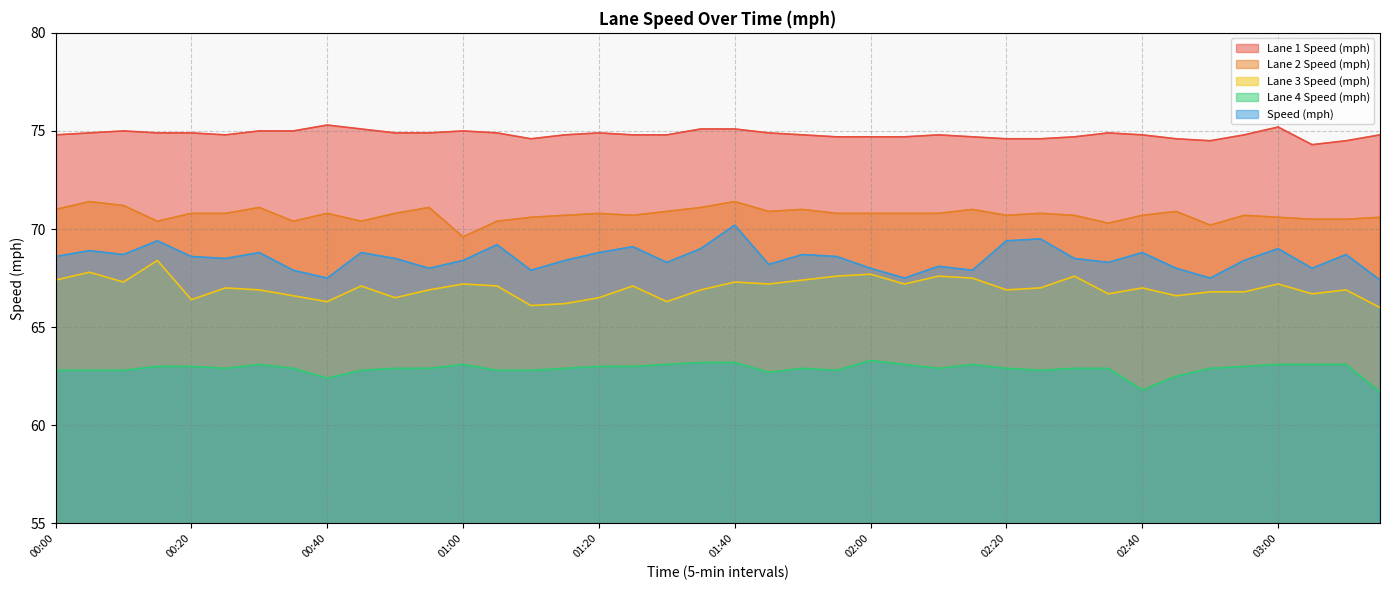

What position from the right is 01:45?

19